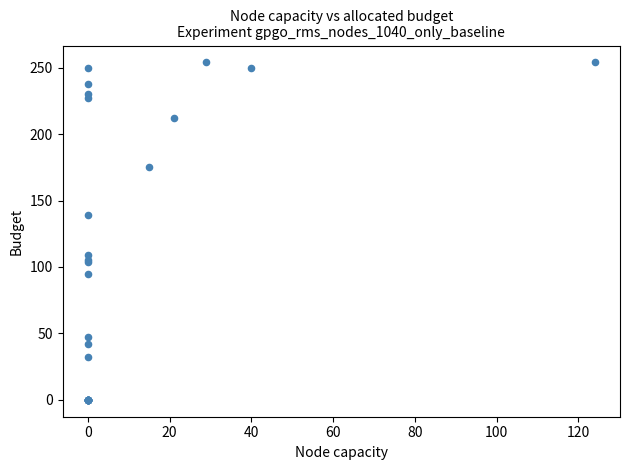

What Y value in the scatter plot is closest to 127?

139